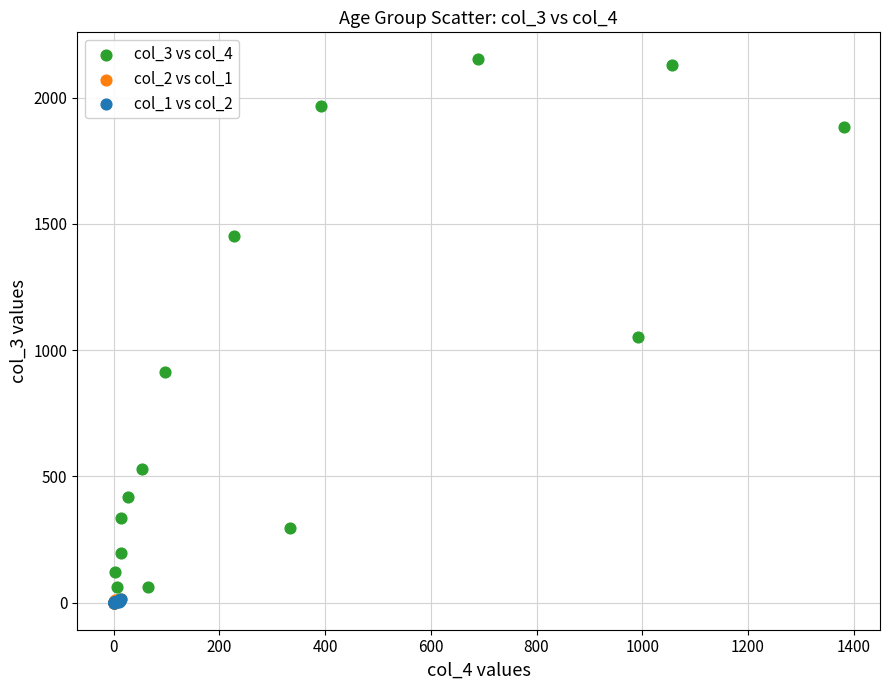

Which series has the widest spread of Y values?

col_3 vs col_4